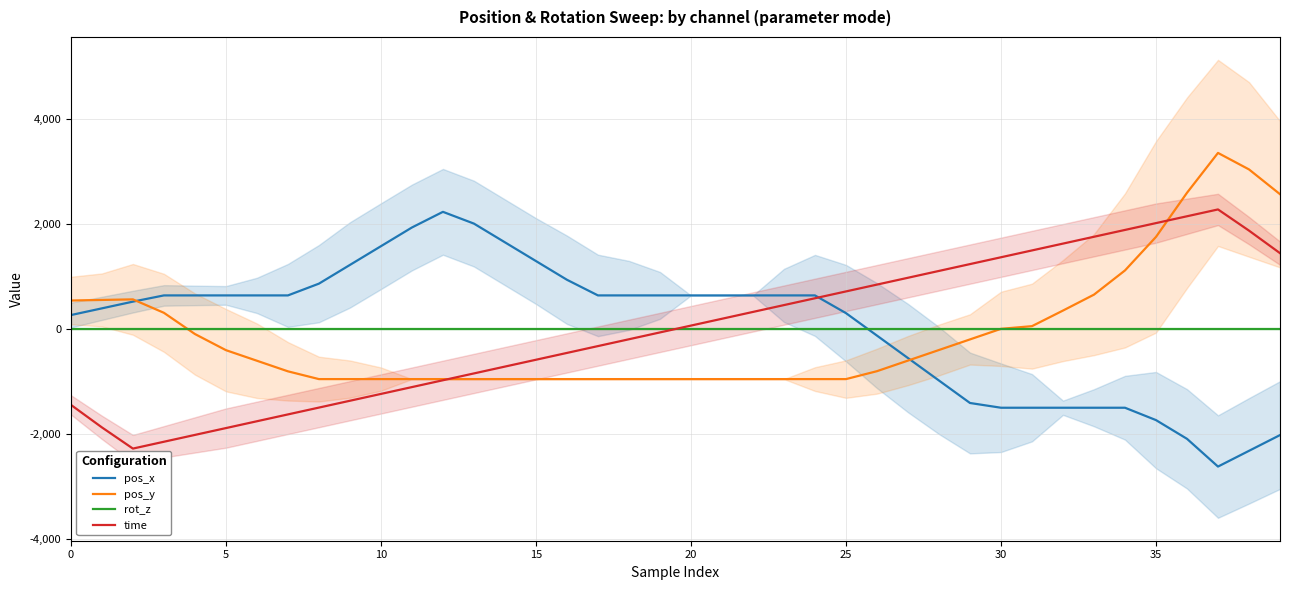

How many intersections are there between rot_z and pos_x?

1